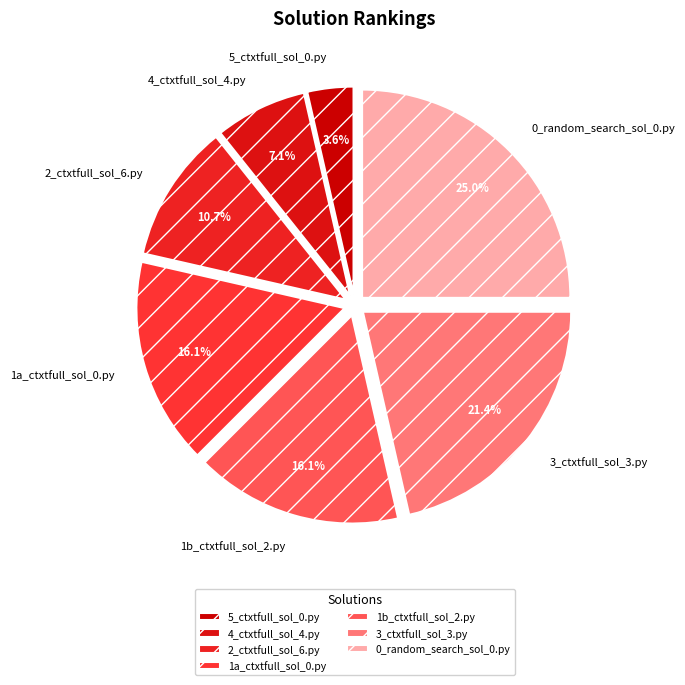

Which slice is the smallest?

5_ctxtfull_sol_0.py